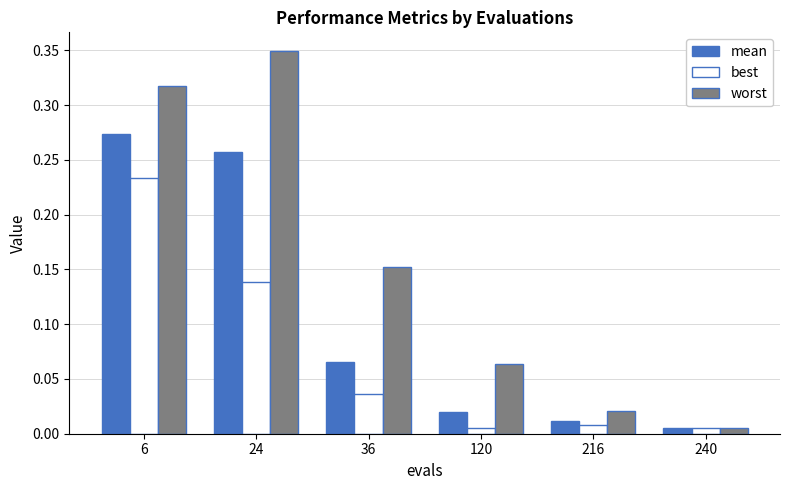

List the series in order of their overall mean, lowest first.

best, mean, worst